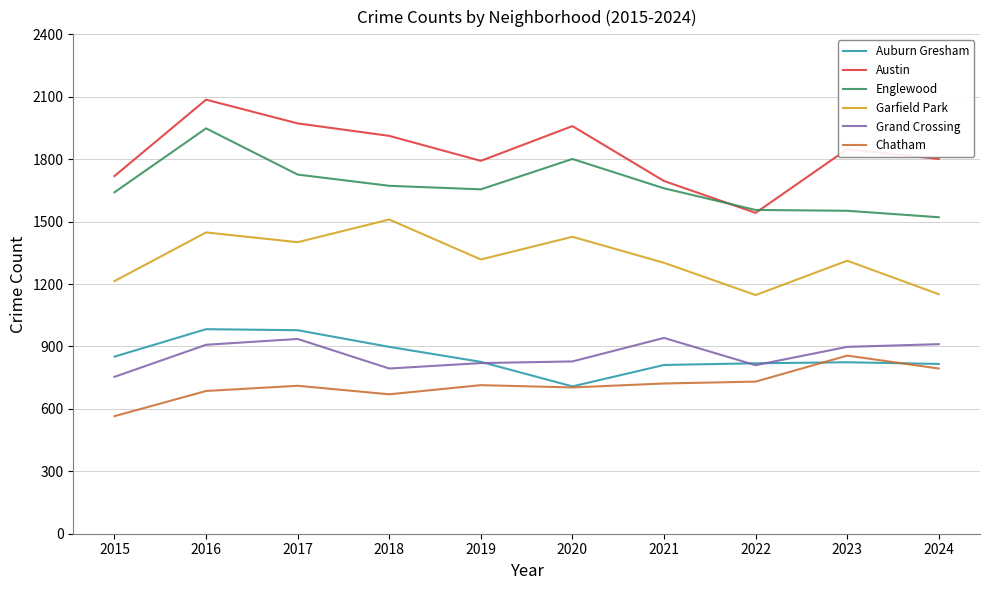

Is this an area chart (filled region under the line)?

No